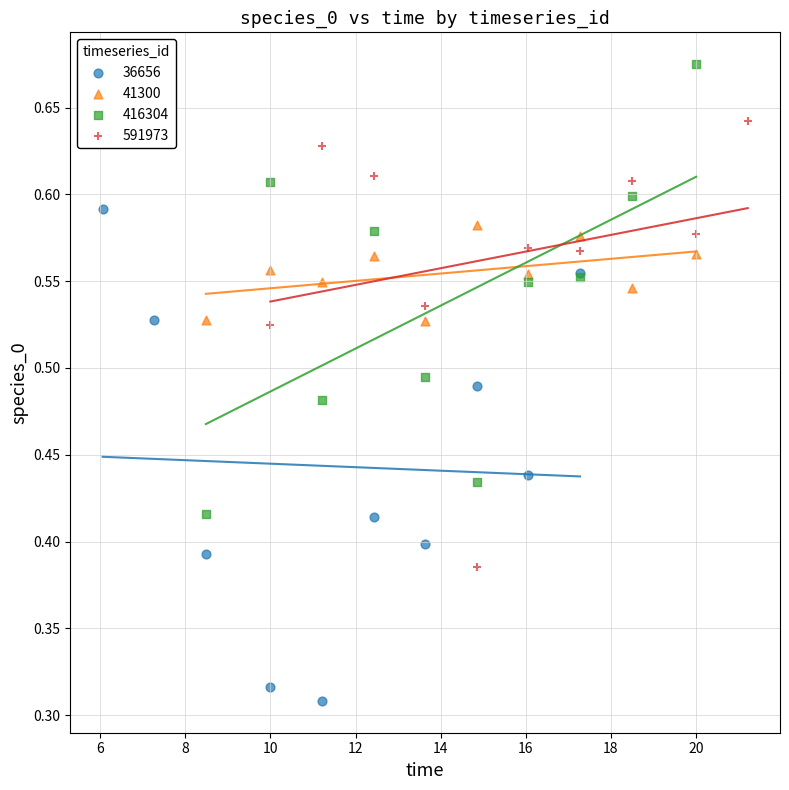

Which series has the widest spread of Y values?

36656